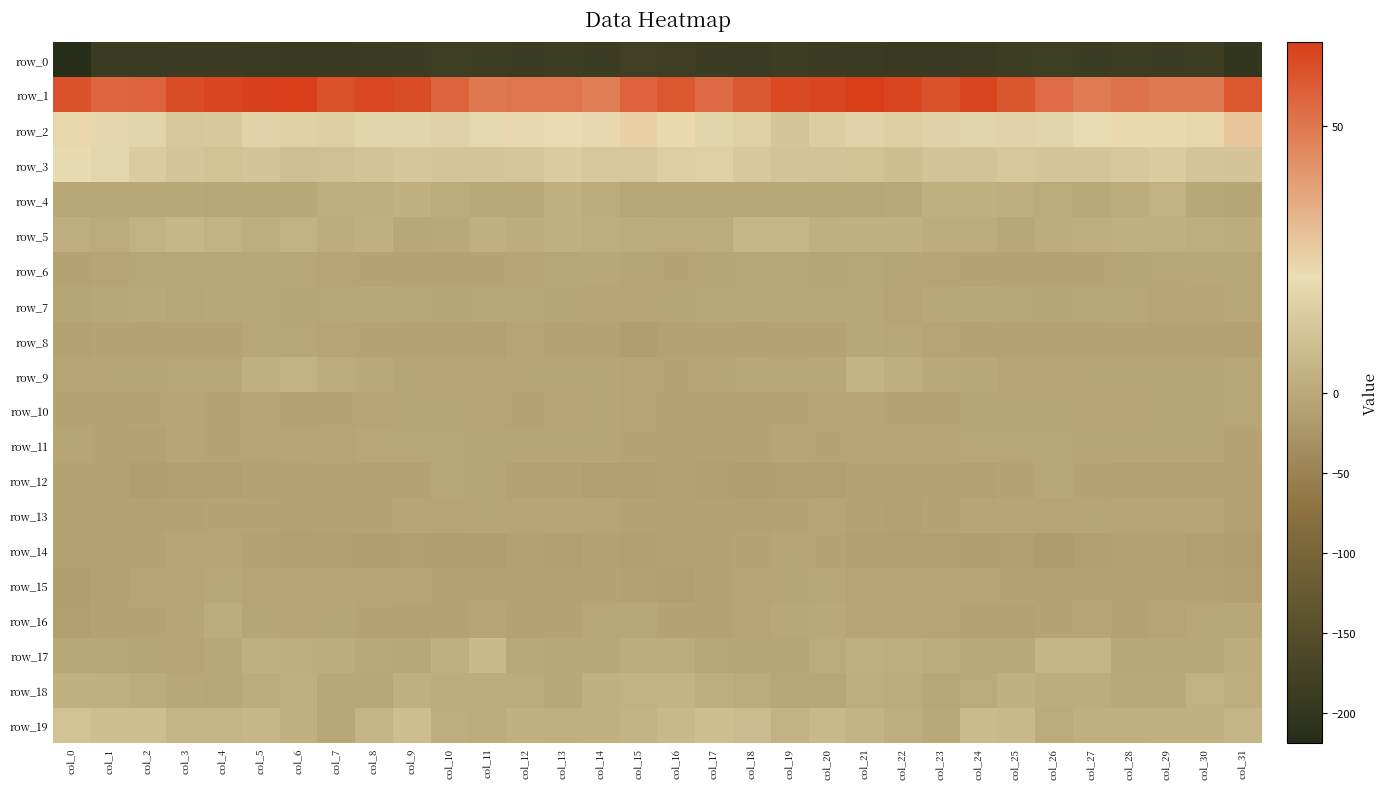

Which category has the highest value in the row_4 series?

col_29